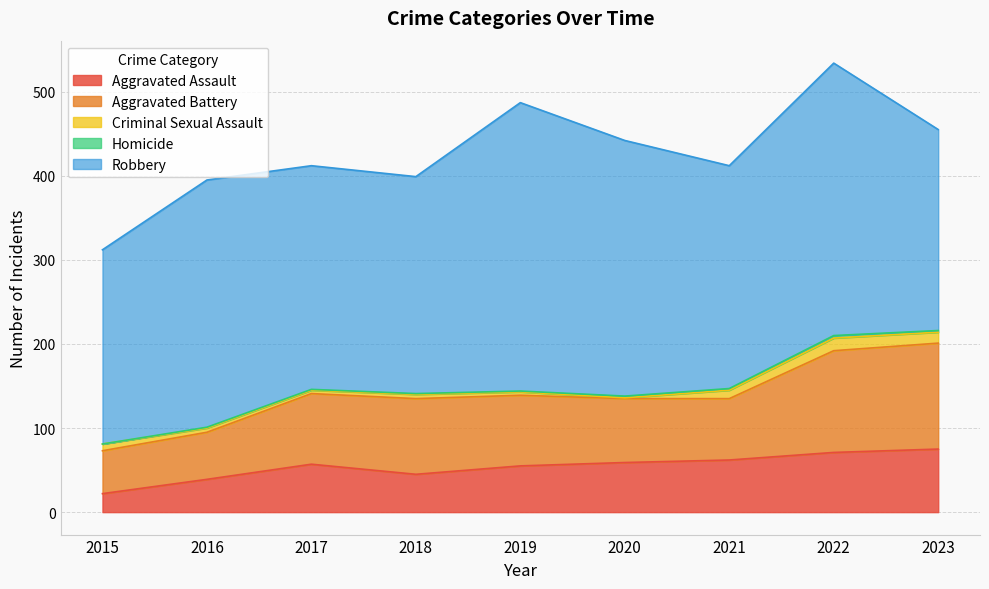

What value does the Aggravated Assault series have at 2021, to the nearest 5?

60